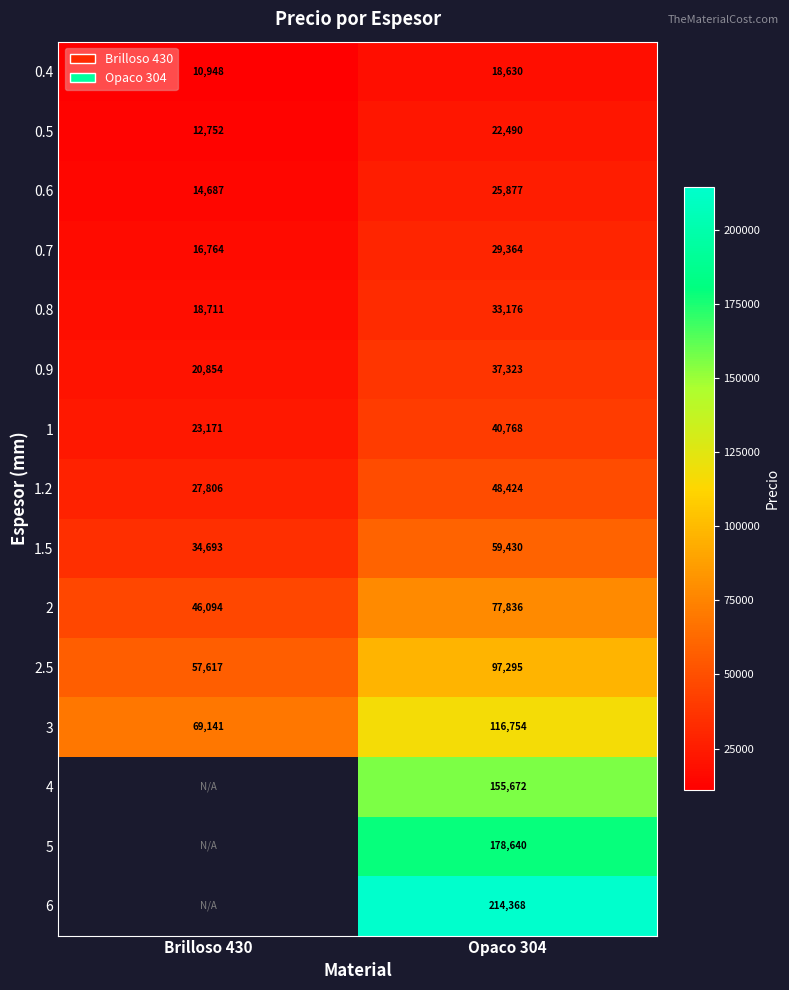

The value of 0.4 at Brilloso 430 is 15193. True or false?

False